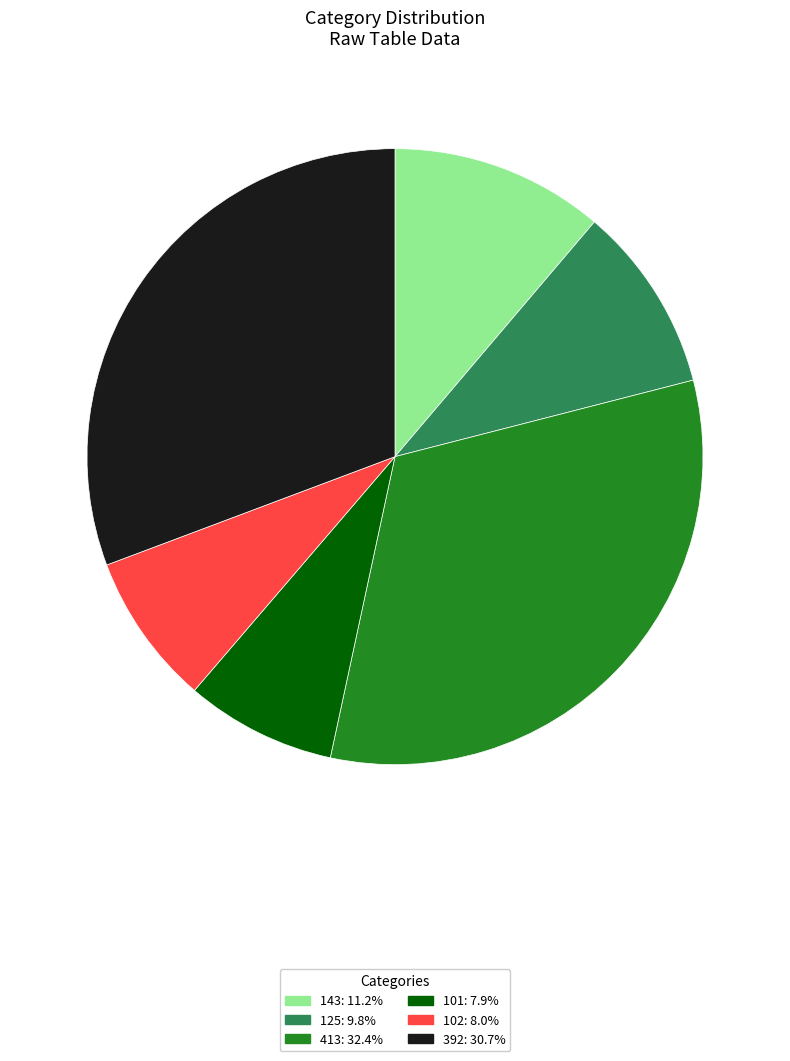

Does any single category account for the majority?

No